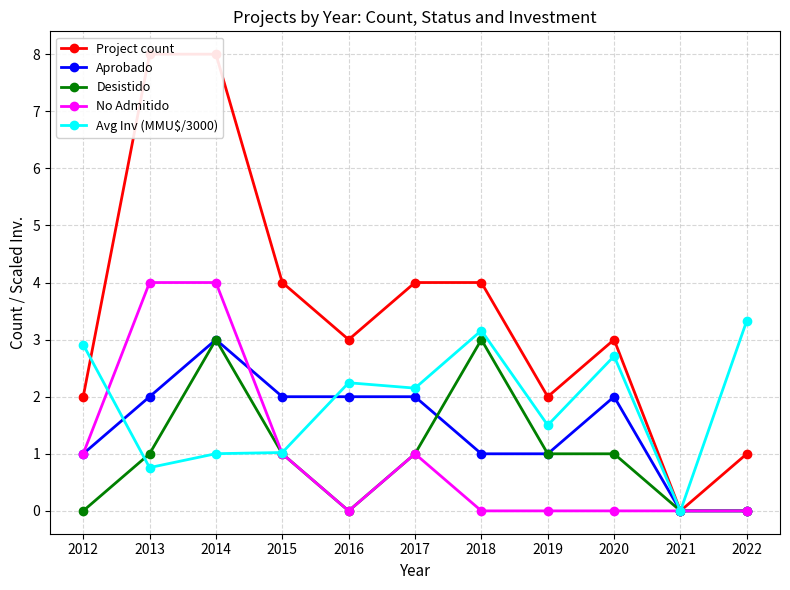

Count the number of data series in this chart.

5